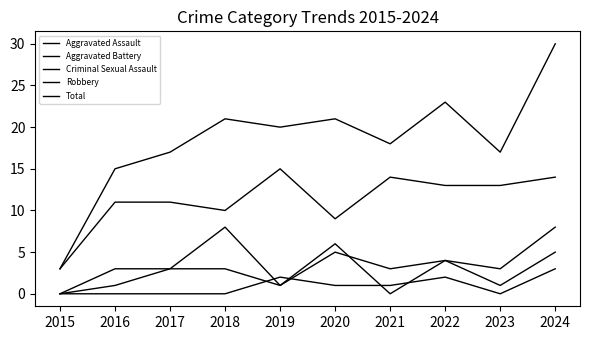

Is this an area chart (filled region under the line)?

No